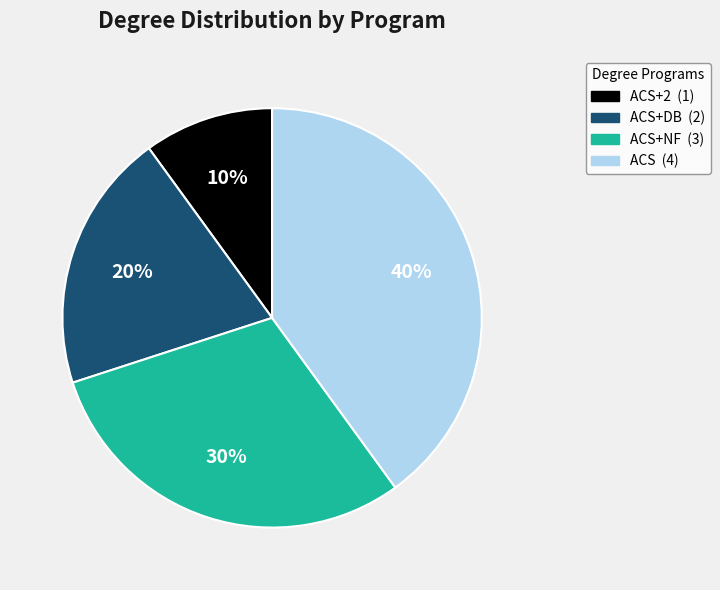

Is there a majority slice in this chart?

No